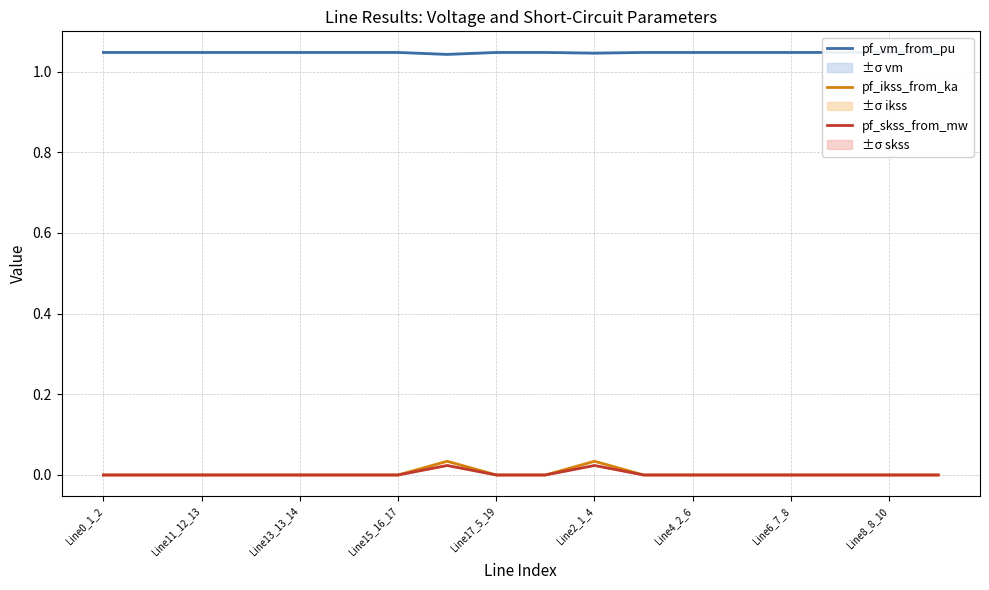

Reading left to right, extract all data points from this chart.

pf_vm_from_pu: 1.0	1.0	1.0	1.0	1.0	1.0	1.0	1.0	1.0	1.0	1.0	1.0	1.0	1.0	1.0	1.0	1.0	1.0
pf_ikss_from_ka: 0.0	0.0	0.0	0.0	0.0	0.0	0.0	0.0	0.0	0.0	0.0	0.0	0.0	0.0	0.0	0.0	0.0	0.0
pf_skss_from_mw: 0.0	0.0	0.0	0.0	0.0	0.0	0.0	0.0	0.0	0.0	0.0	0.0	0.0	0.0	0.0	0.0	0.0	0.0